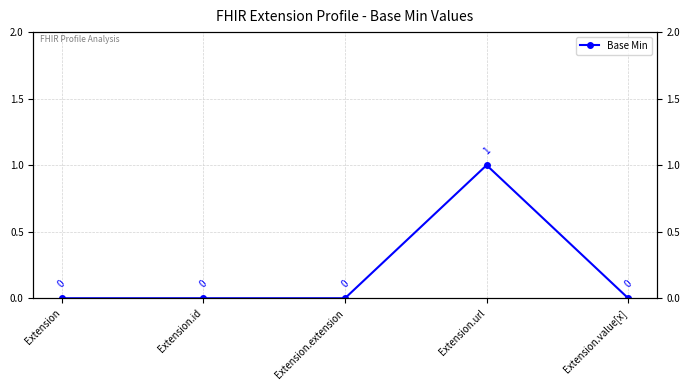

Reading left to right, what are all the values shown in this chart?

0	0	0	1	0